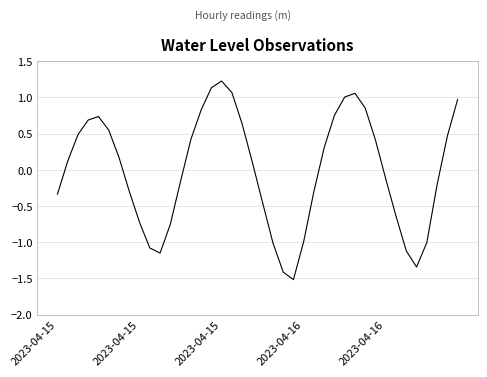

What is the smallest value displayed?

-1.5